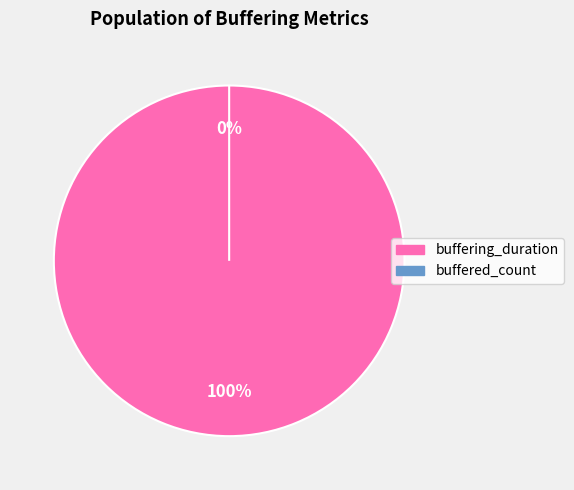

To the nearest percent, what is the average slice percentage?

50%